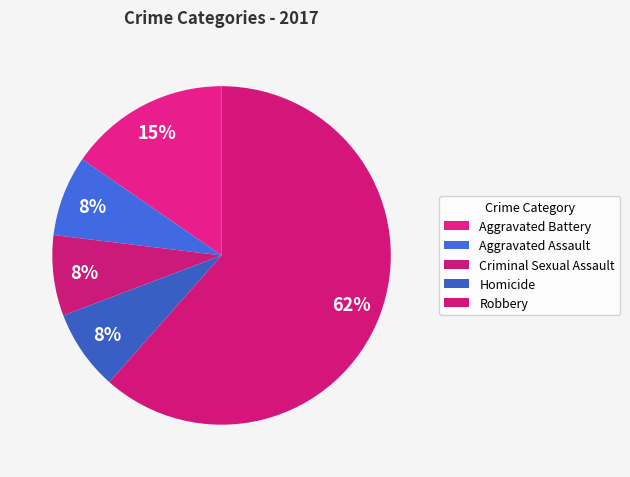

How many slices are in this pie chart?

5